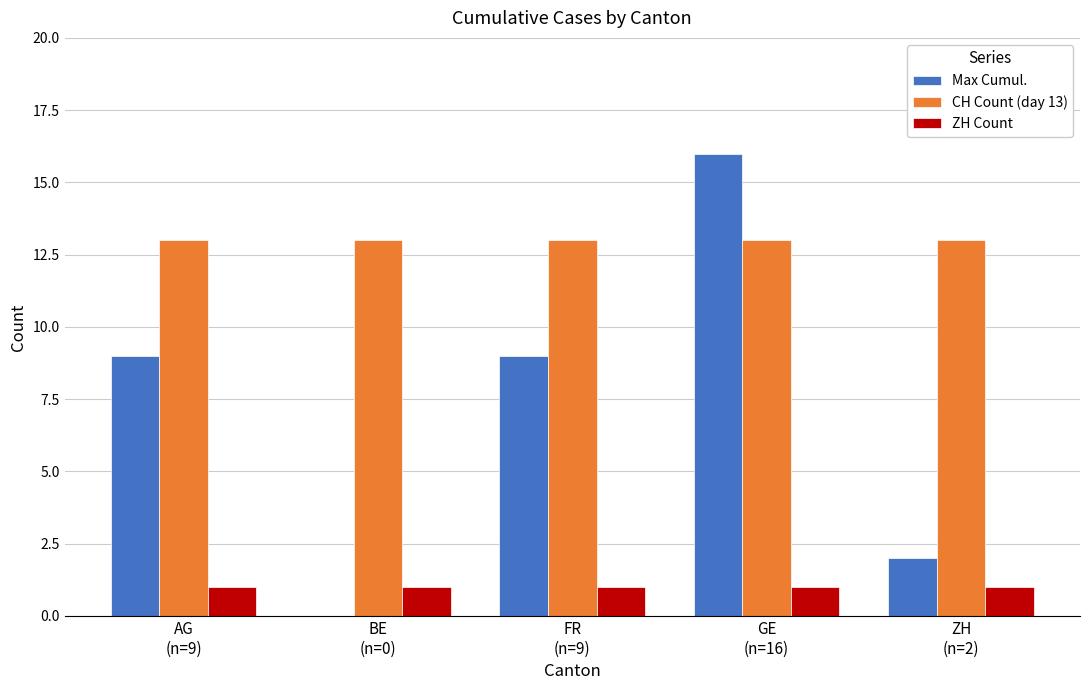

What is the average value of the CH Count (day 13) series?

13